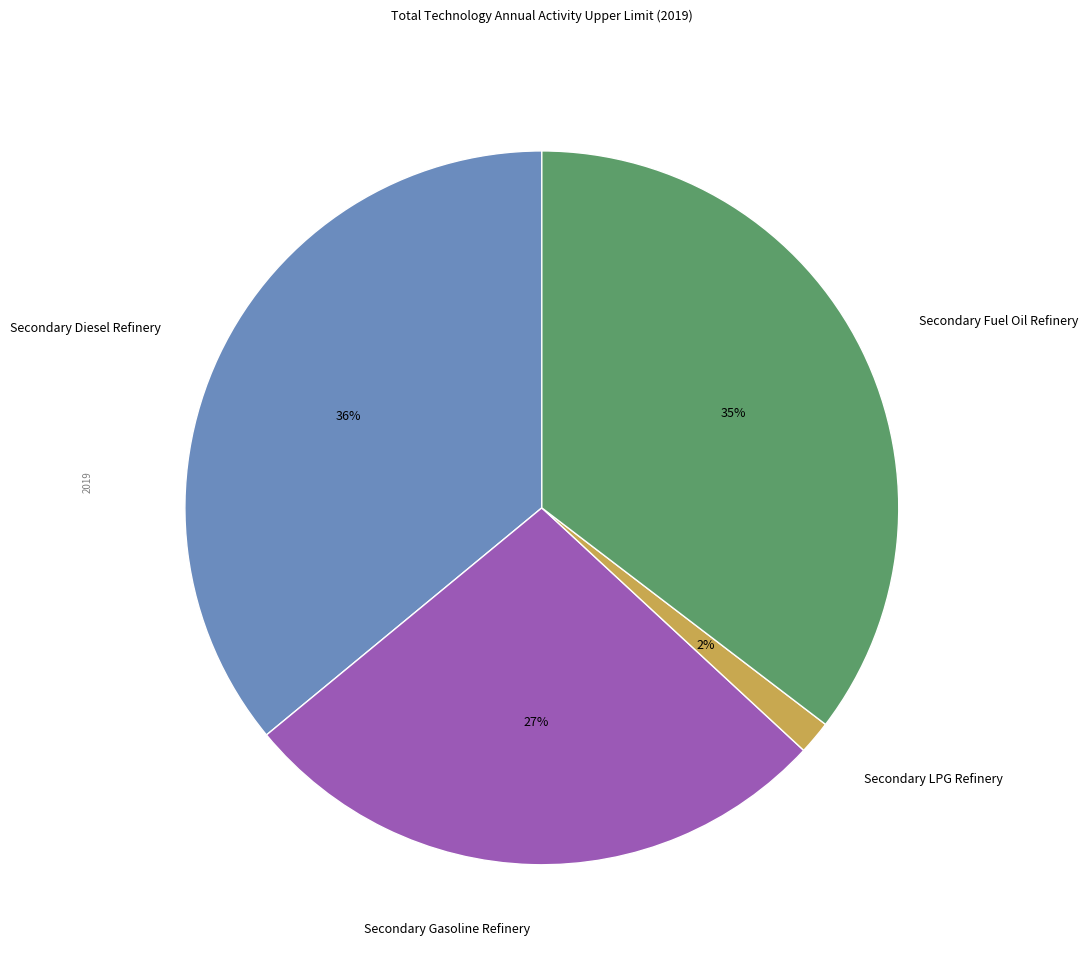

To the nearest percent, what is the average slice percentage?

25%